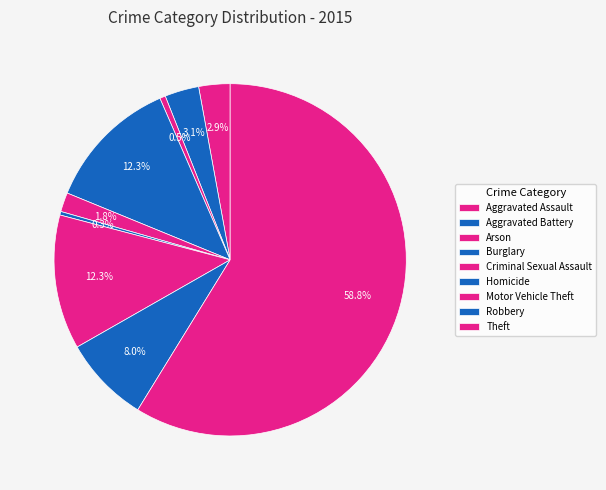

The Criminal Sexual Assault slice represents 14% of the pie. True or false?

False